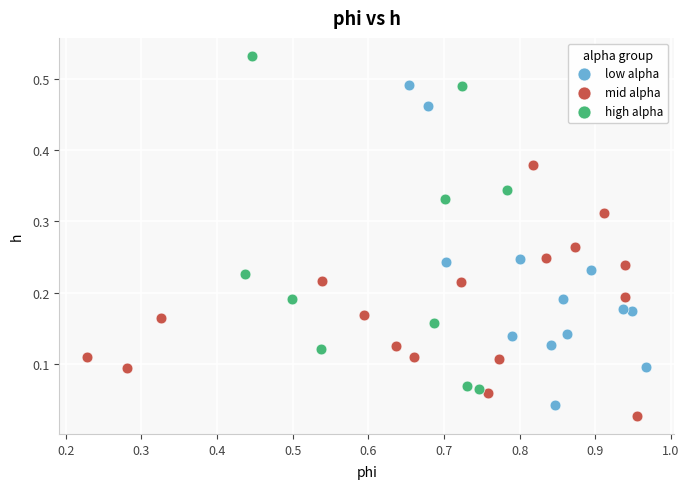

Which series reaches the maximum Y coordinate?

high alpha